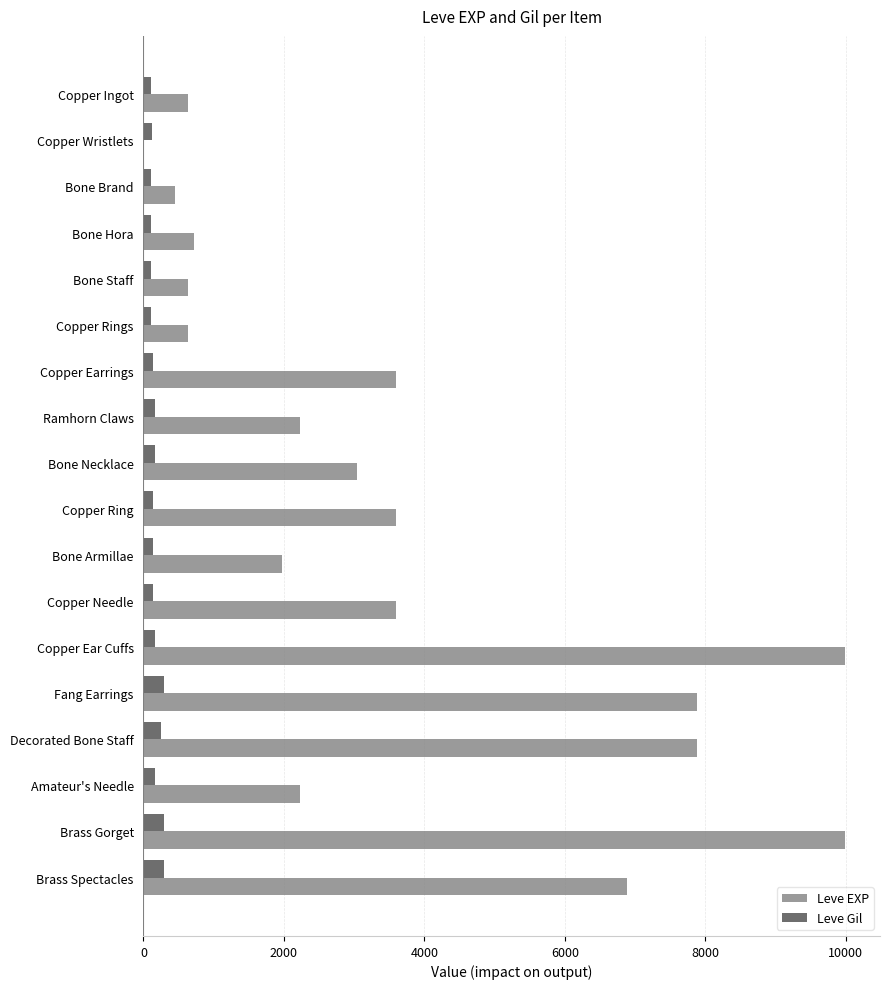

True or false: Leve EXP has a value of 9990 at Copper Ear Cuffs.

True